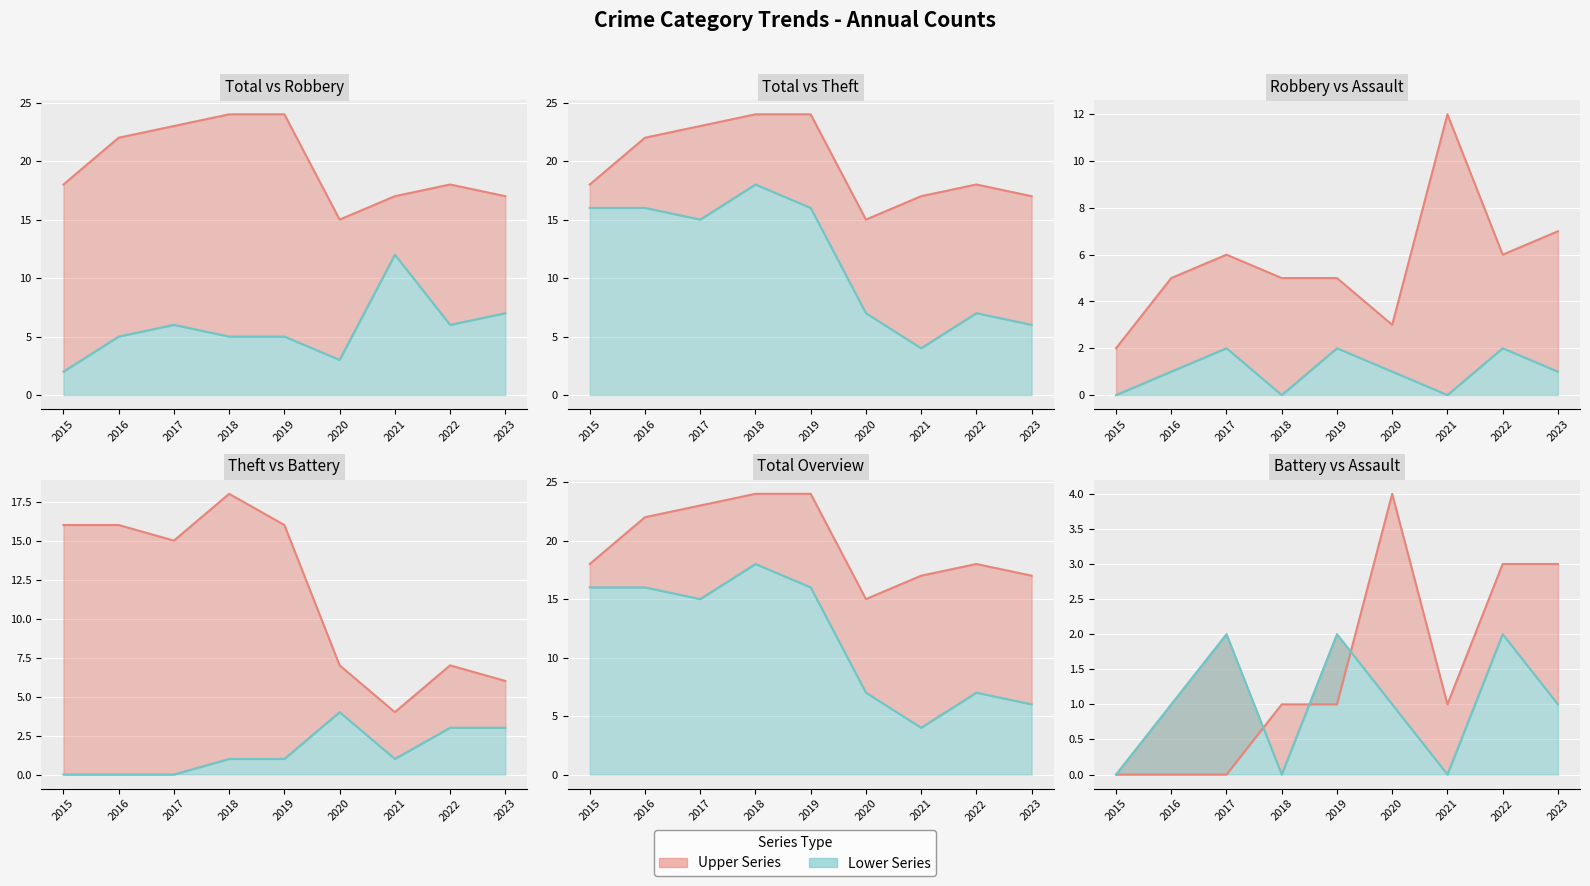

How many interior local peaks does the Aggravated Assault line series have?

3